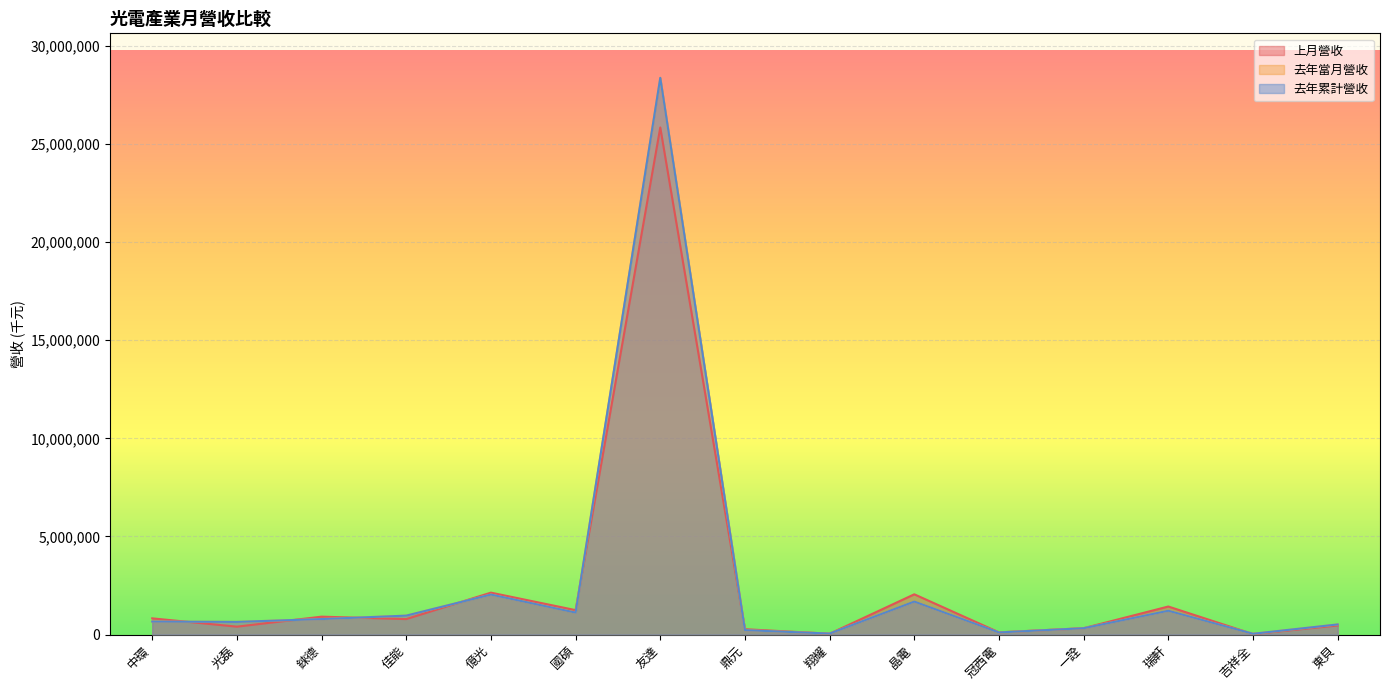

What is the value of the 去年累計營收 point at the 7th from the left?

28369472